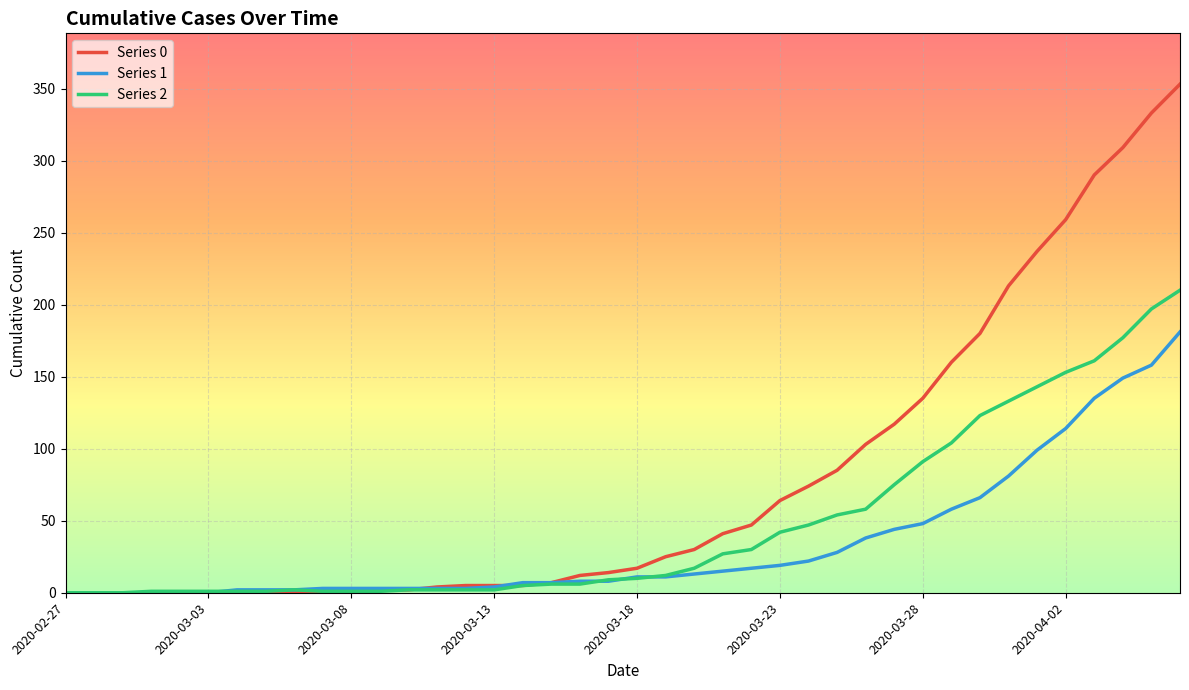

Which series has the largest total across all categories?

Series 0